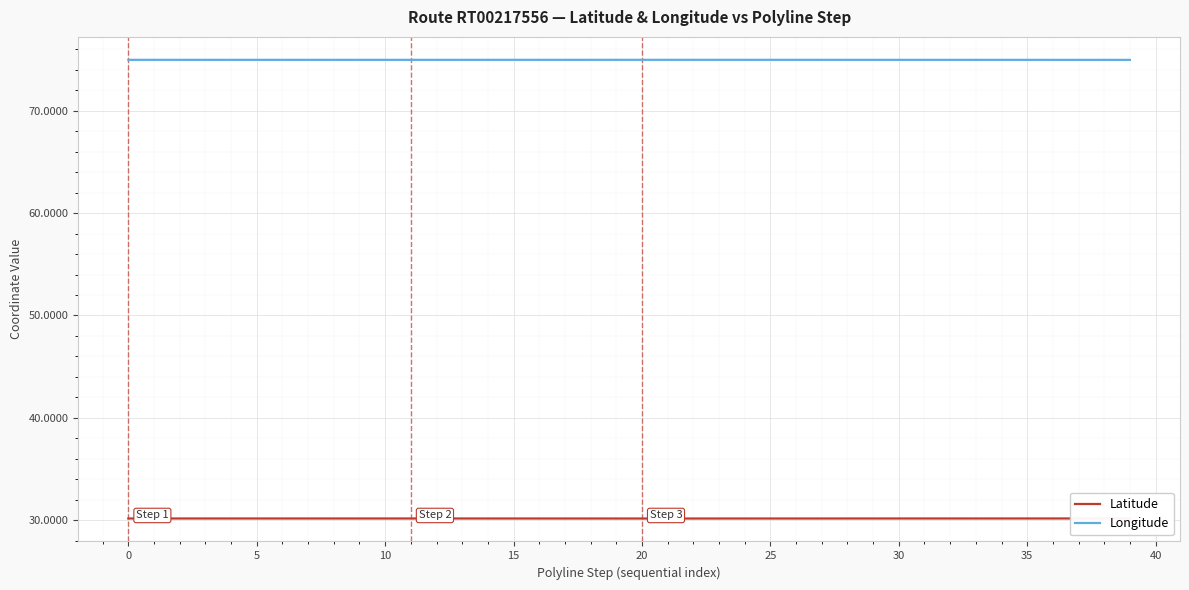

What is the sum of all Latitude values?

1206.4